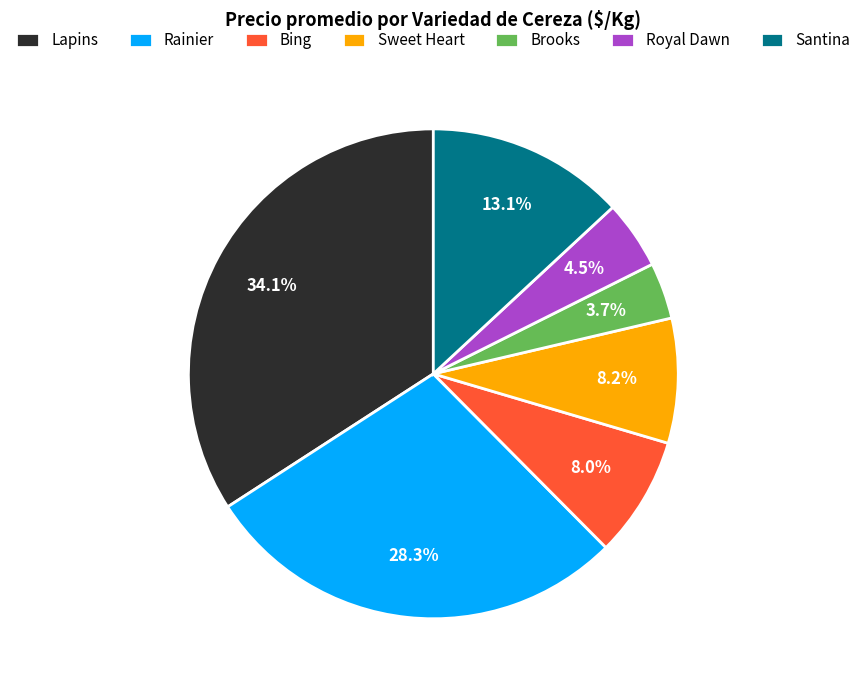

Does Brooks represent more than half of the total?

No